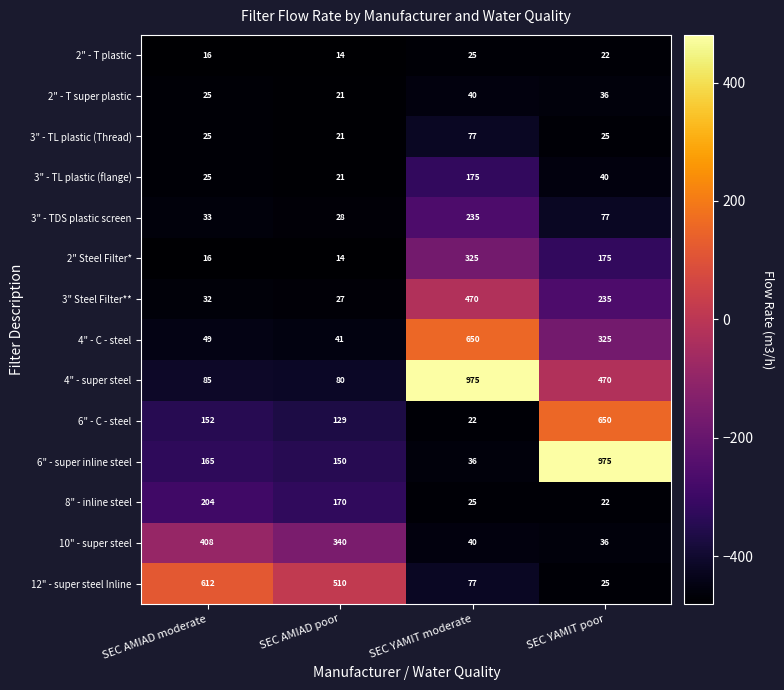

What value does the 2" - T plastic series have at SEC YAMIT poor, to the nearest 10?

20